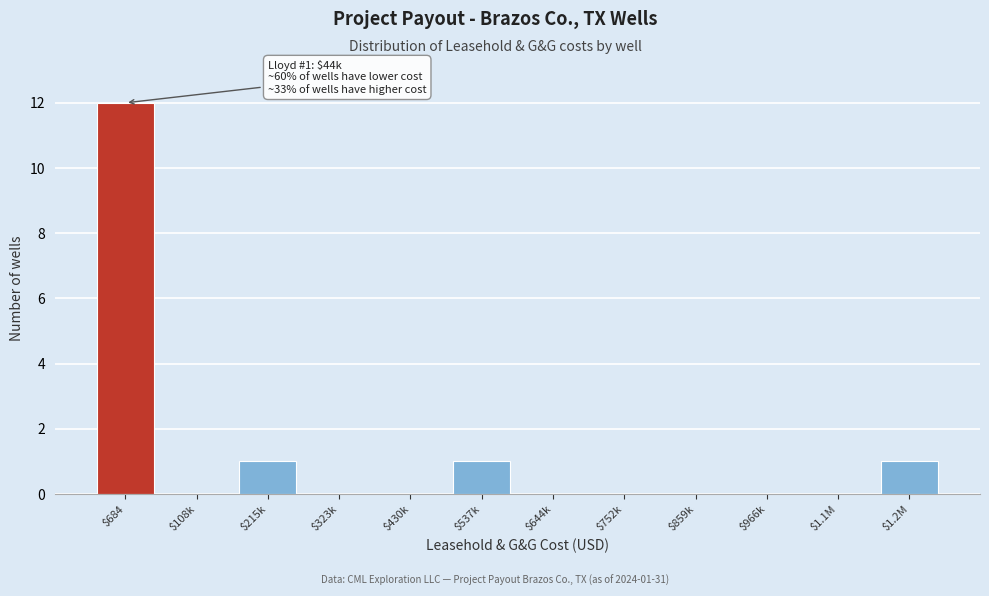

True or false: the data shows 0 at $323k.

True